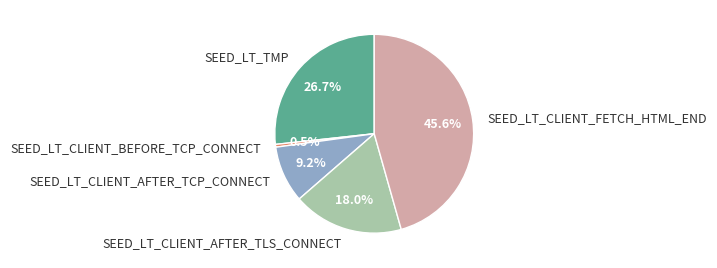

True or false: SEED_LT_CLIENT_FETCH_HTML_END accounts for 32% of the total.

False